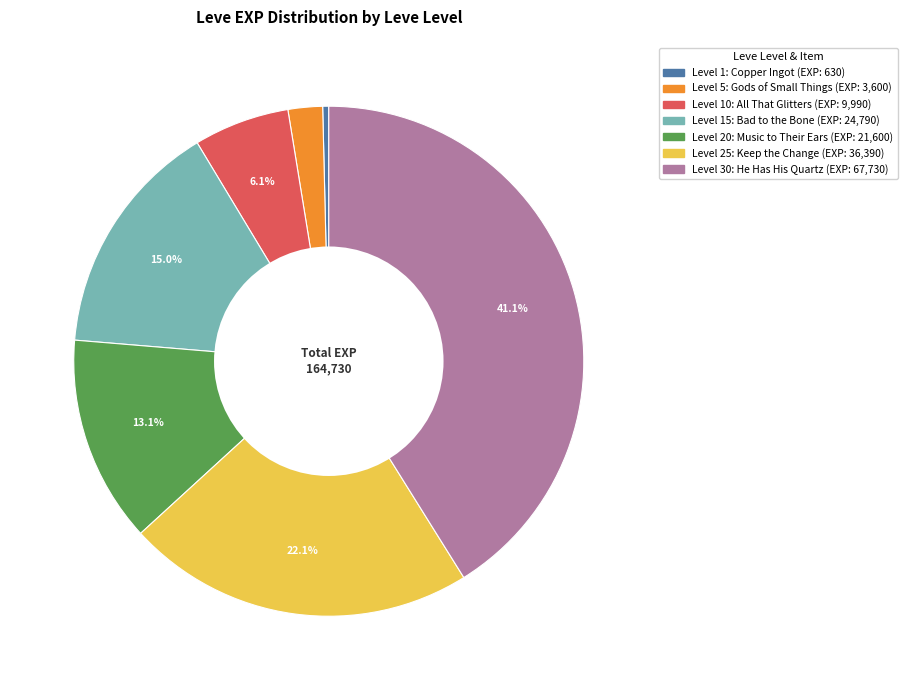

Is there any slice that represents more than half of the pie?

No